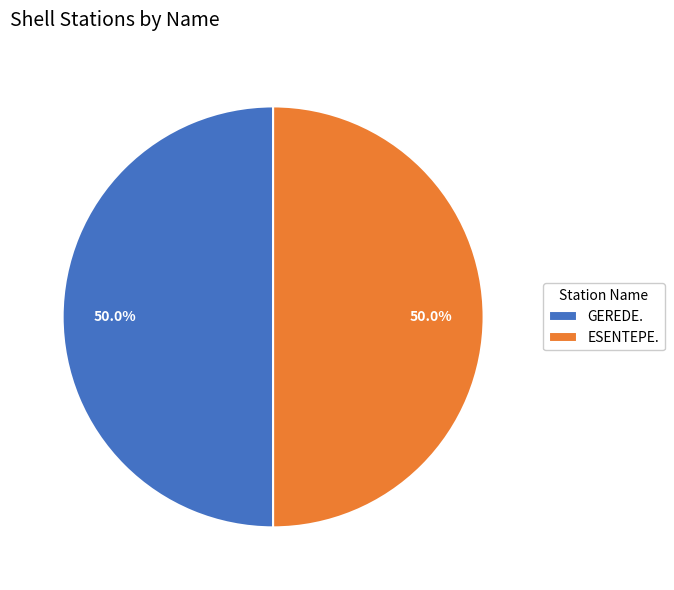

What portion of the pie excludes ESENTEPE.?

50.0%